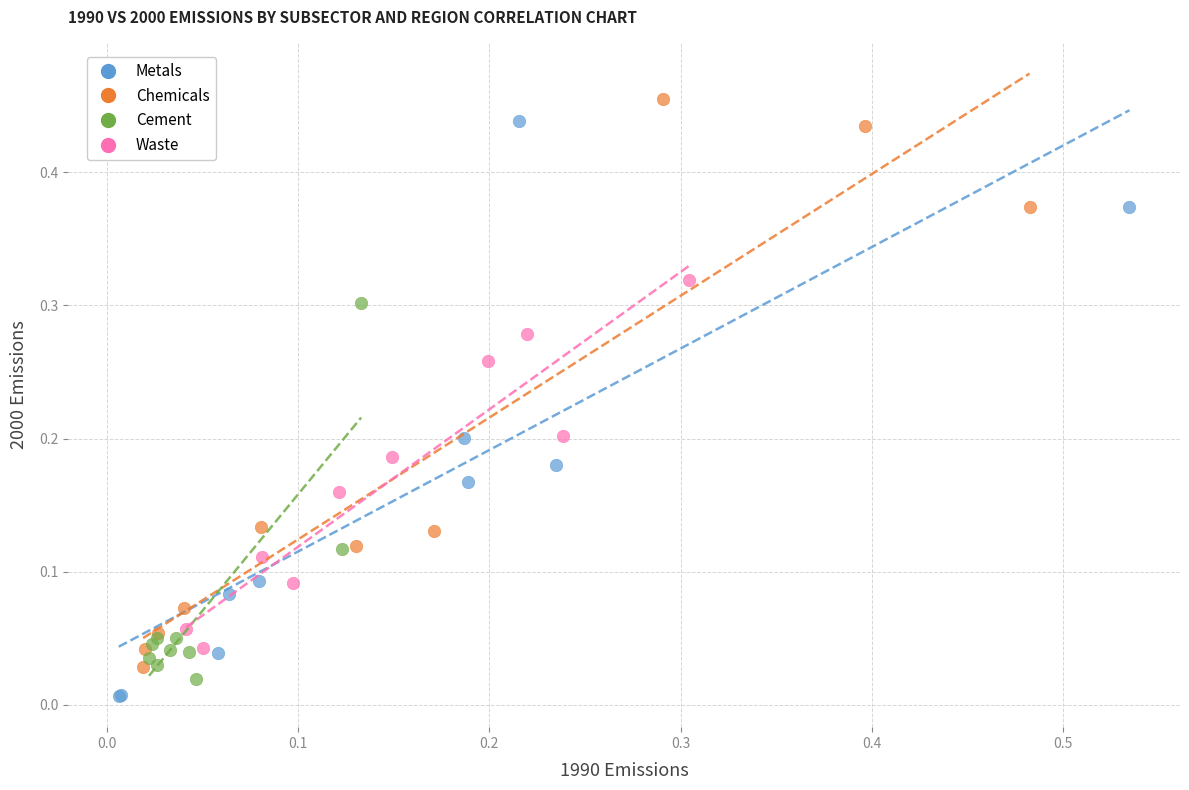

Which series has the widest spread of Y values?

Metals